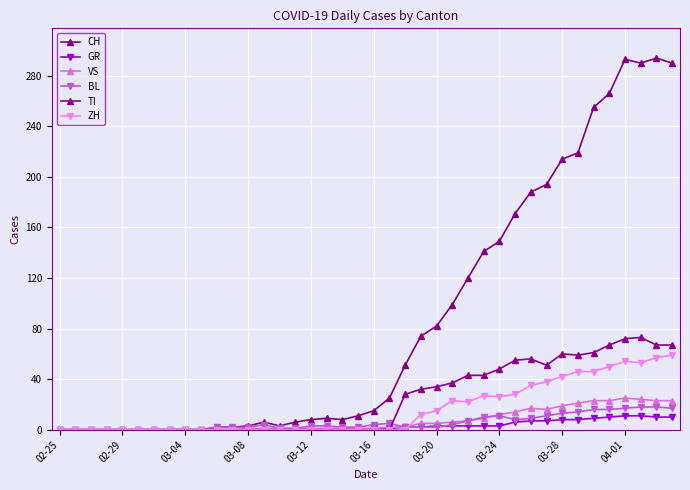

What is the difference between the maximum and minimum values in the GR series?

11